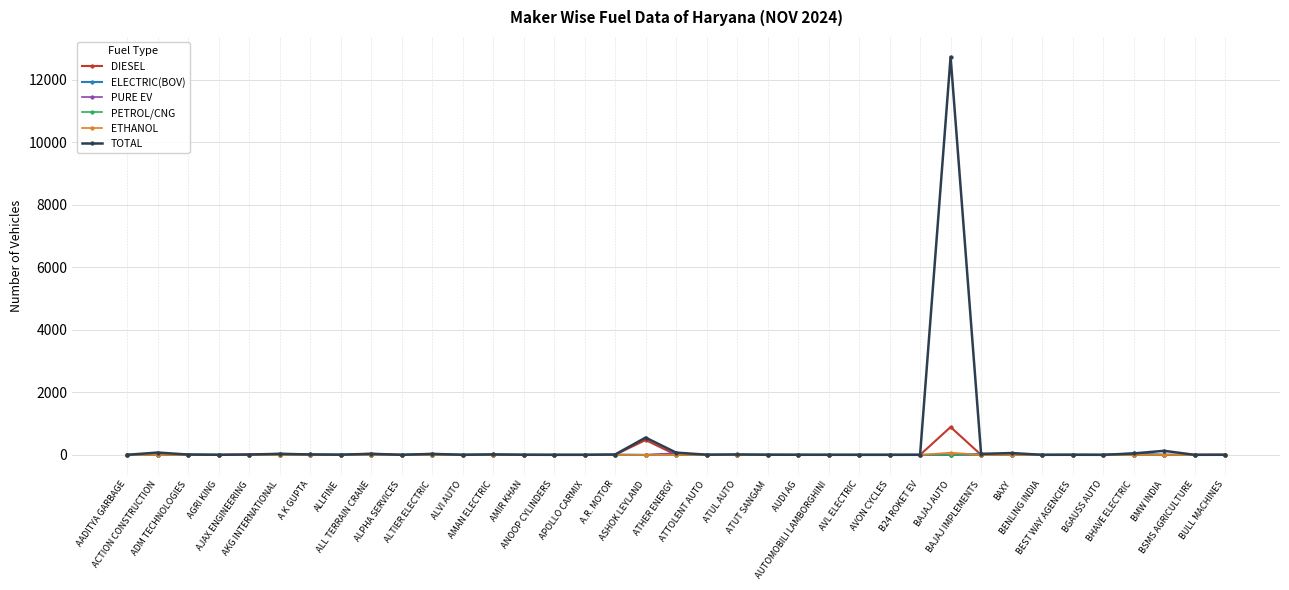

Which series has the widest spread of values?

TOTAL